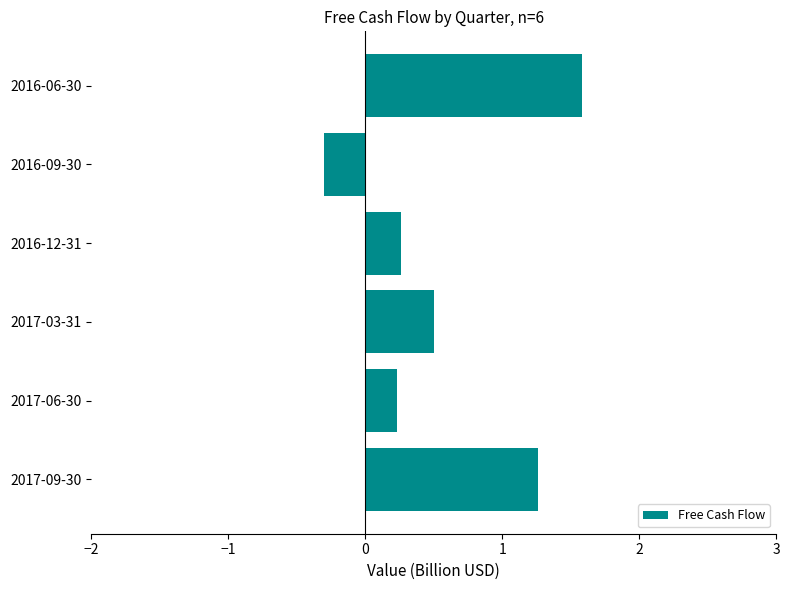

The value at 2017-03-31 is 0.5. True or false?

True